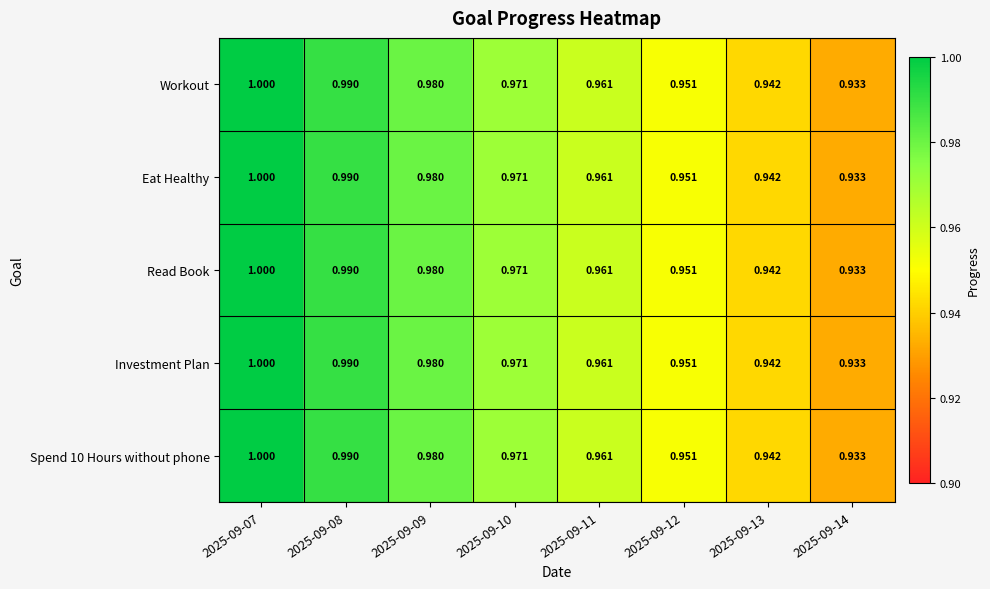

Is the value of Workout at 2025-09-09 greater than the value of Eat Healthy at 2025-09-08?

No